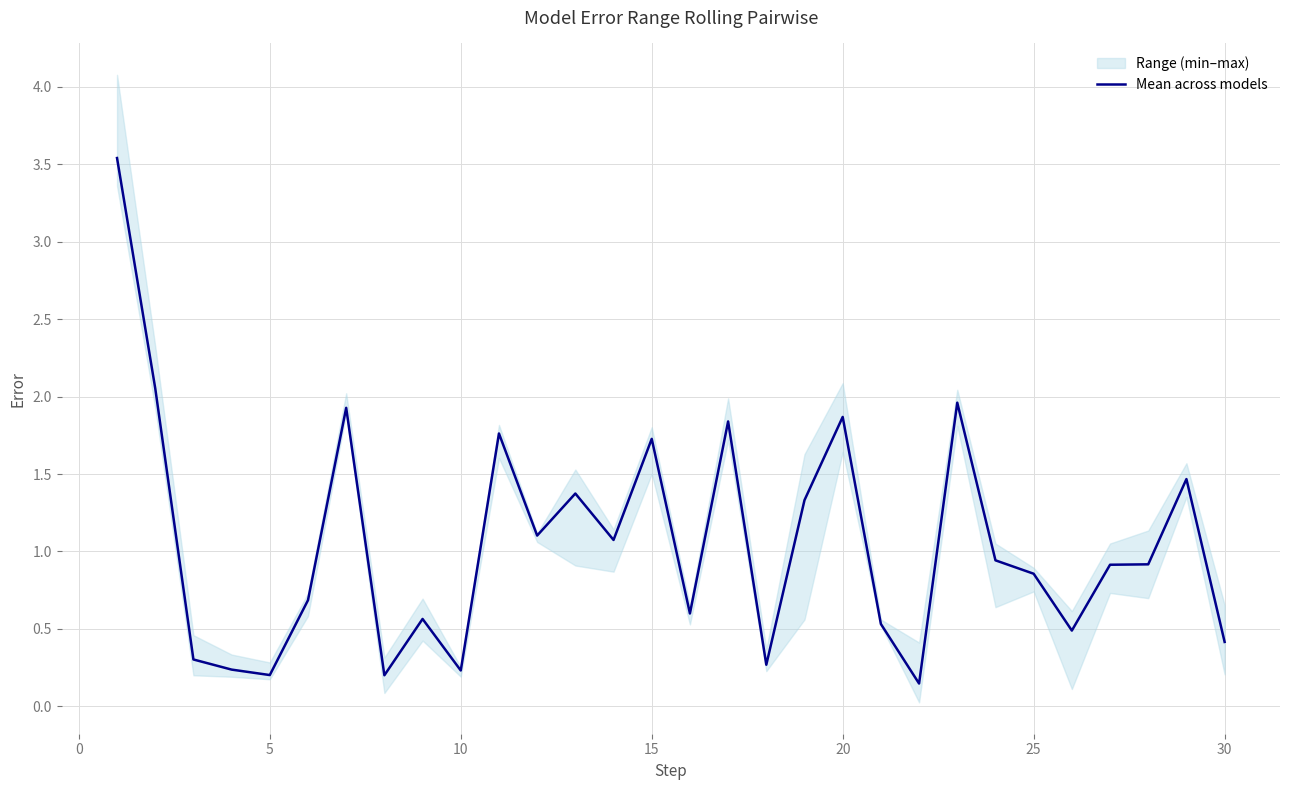

What is the maximum value for Mean across models?

3.5